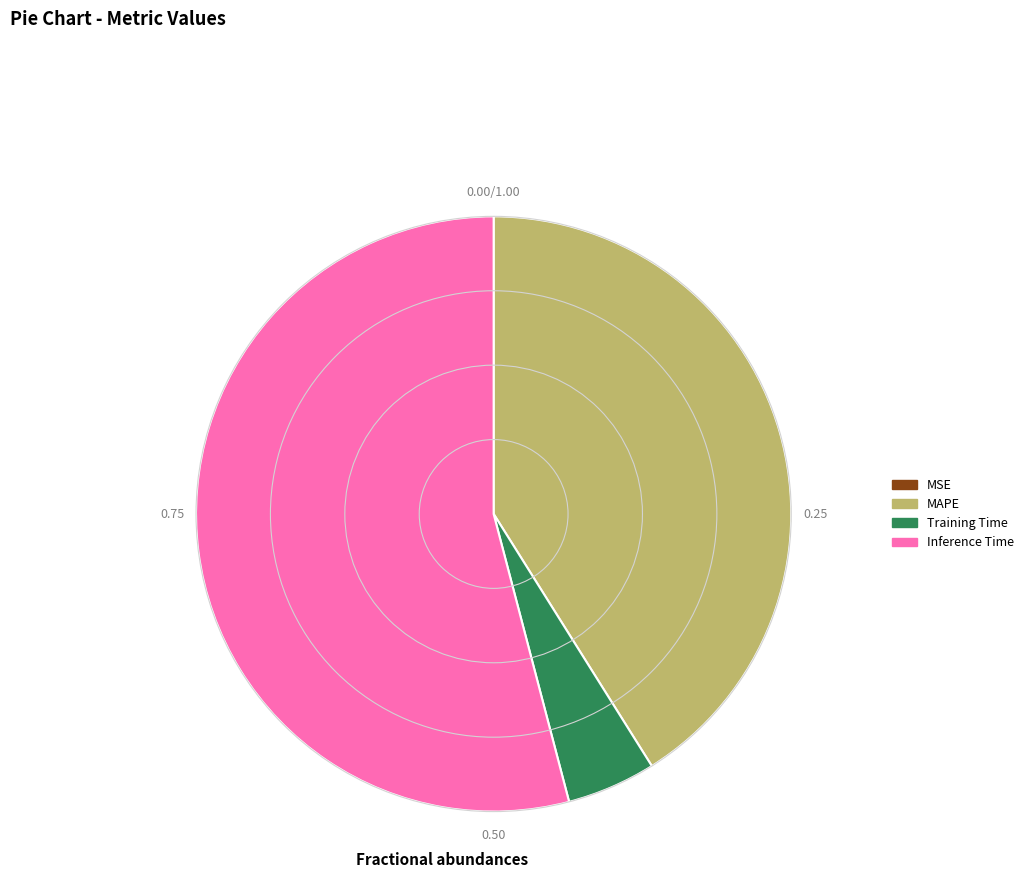

Which slice is the largest?

Inference Time